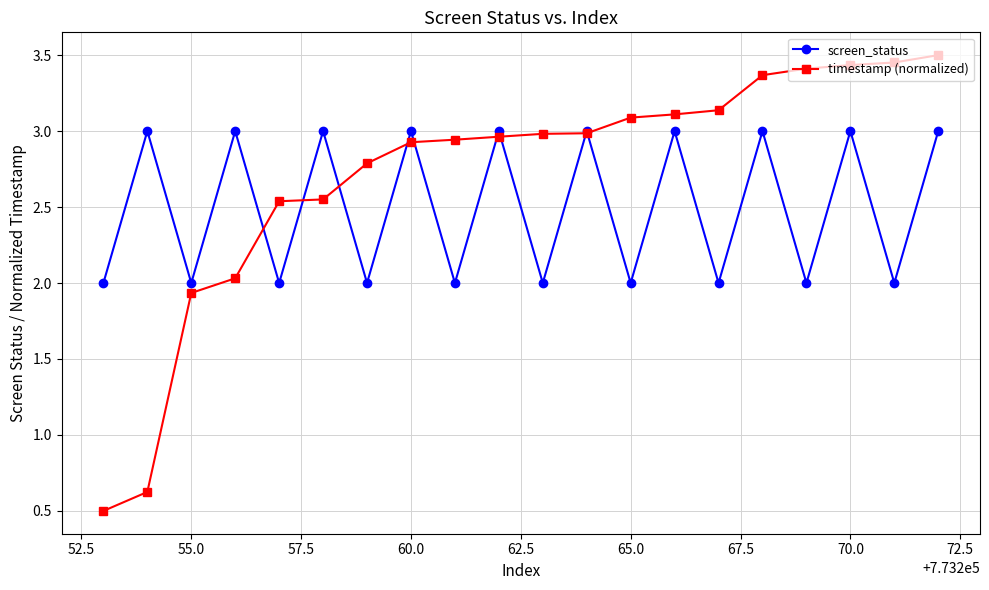

Does the chart have visible grid lines?

Yes